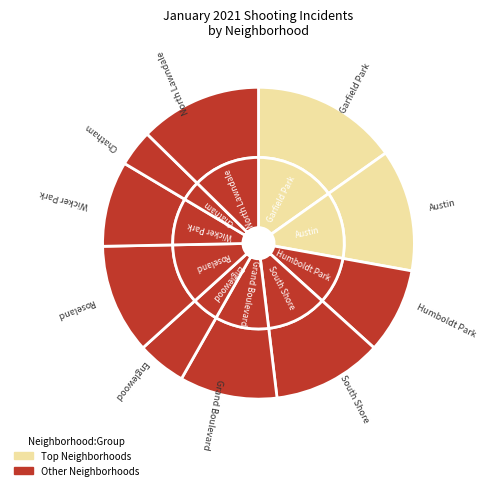

True or false: Roseland accounts for 24% of the total.

False